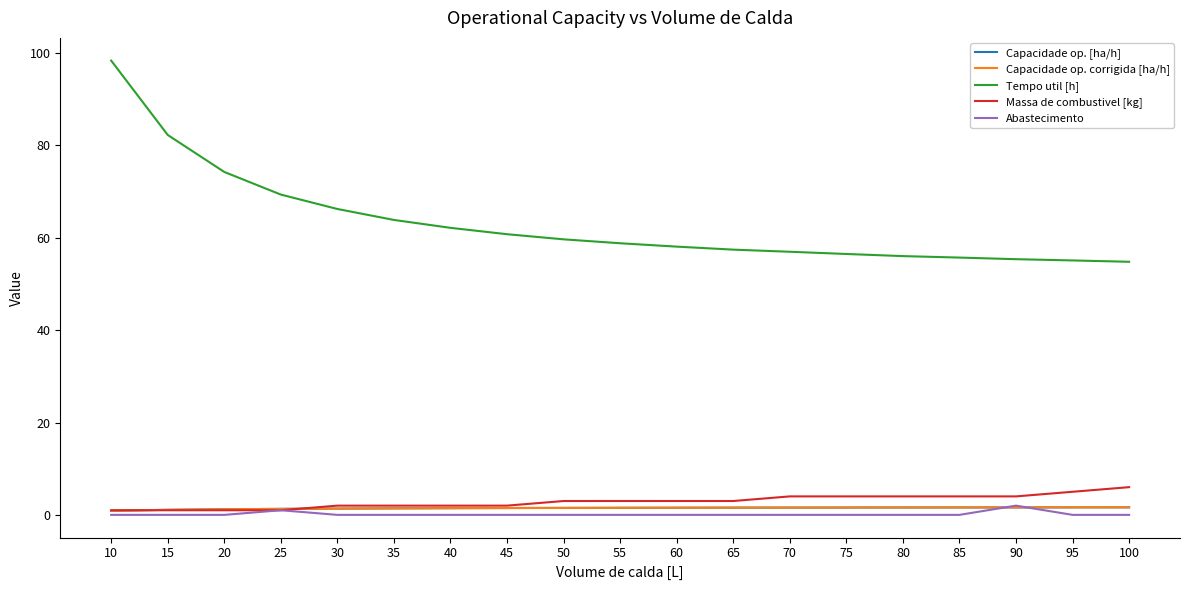

What is the value of the Tempo util [h] point at the 2nd from the left?

82.3